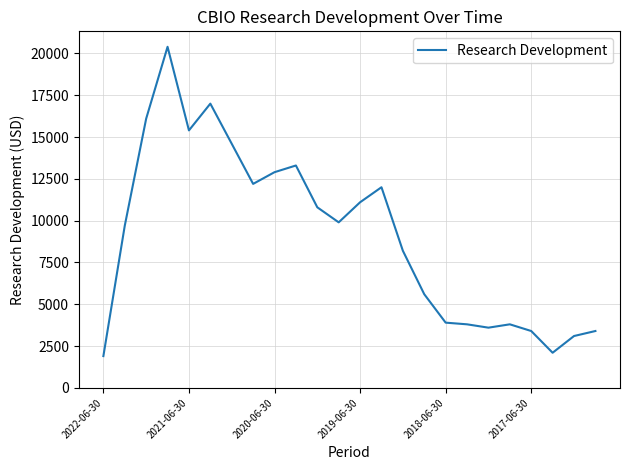

What is the difference between the maximum and minimum values?

18500